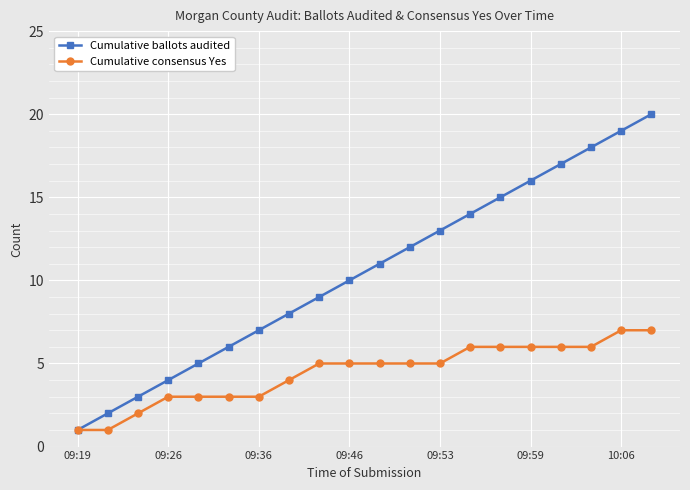

Which series has the largest total across all categories?

Cumulative ballots audited